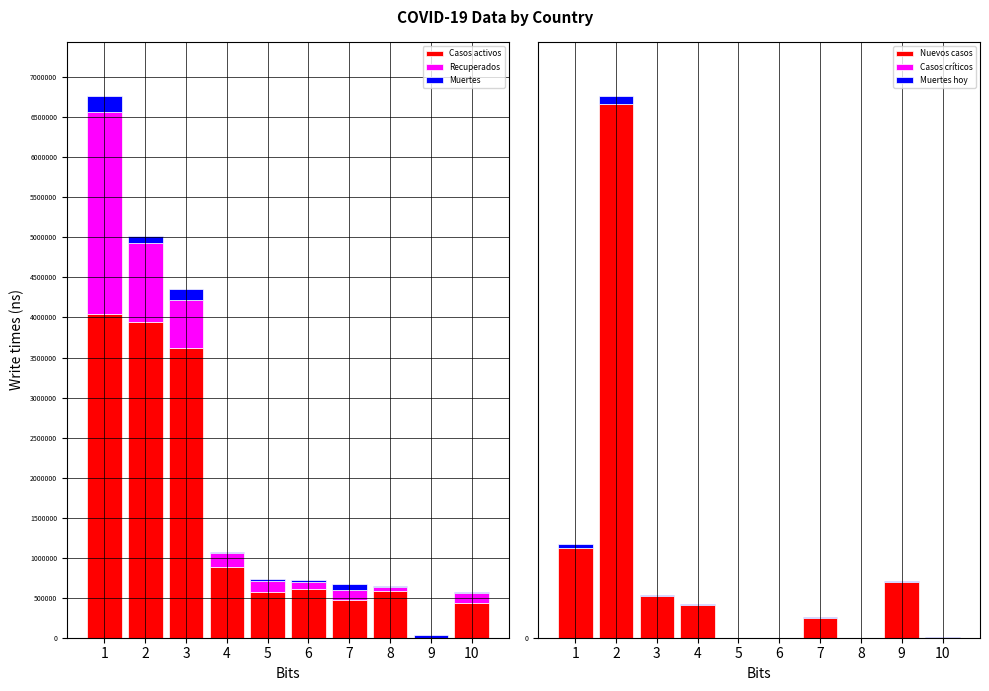

Reading left to right, extract all data points from this chart.

Casos activos: 1=40.4	2=39.4	3=36.1	4=8.8	5=5.7	6=6.1	7=4.8	8=5.8	9=0.0	10=4.4
Recuperados: 1=25.2	2=10.0	3=6.1	4=1.7	5=1.3	6=0.9	7=1.2	8=0.6	9=0.0	10=1.1
Muertes: 1=2.0	2=0.8	3=1.3	4=0.2	5=0.3	6=0.2	7=0.7	8=0.2	9=0.3	10=0.1
Nuevos casos: 1=0.2	2=0.9	3=0.1	4=0.1	5=0.0	6=0.0	7=0.0	8=0.0	9=0.1	10=0.0
Casos críticos: 1=0.0	2=0.0	3=0.0	4=0.0	5=0.0	6=0.0	7=0.0	8=0.0	9=0.0	10=0.0
Muertes hoy: 1=0.0	2=0.0	3=0.0	4=0.0	5=0.0	6=0.0	7=0.0	8=0.0	9=0.0	10=0.0